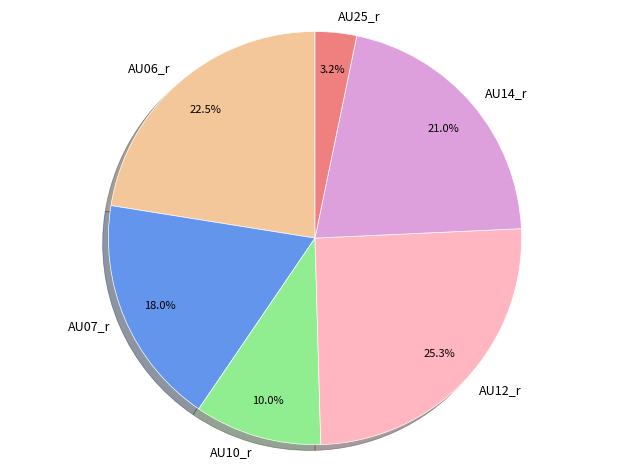

Rank the categories by value from highest to lowest.

AU12_r, AU06_r, AU14_r, AU07_r, AU10_r, AU25_r